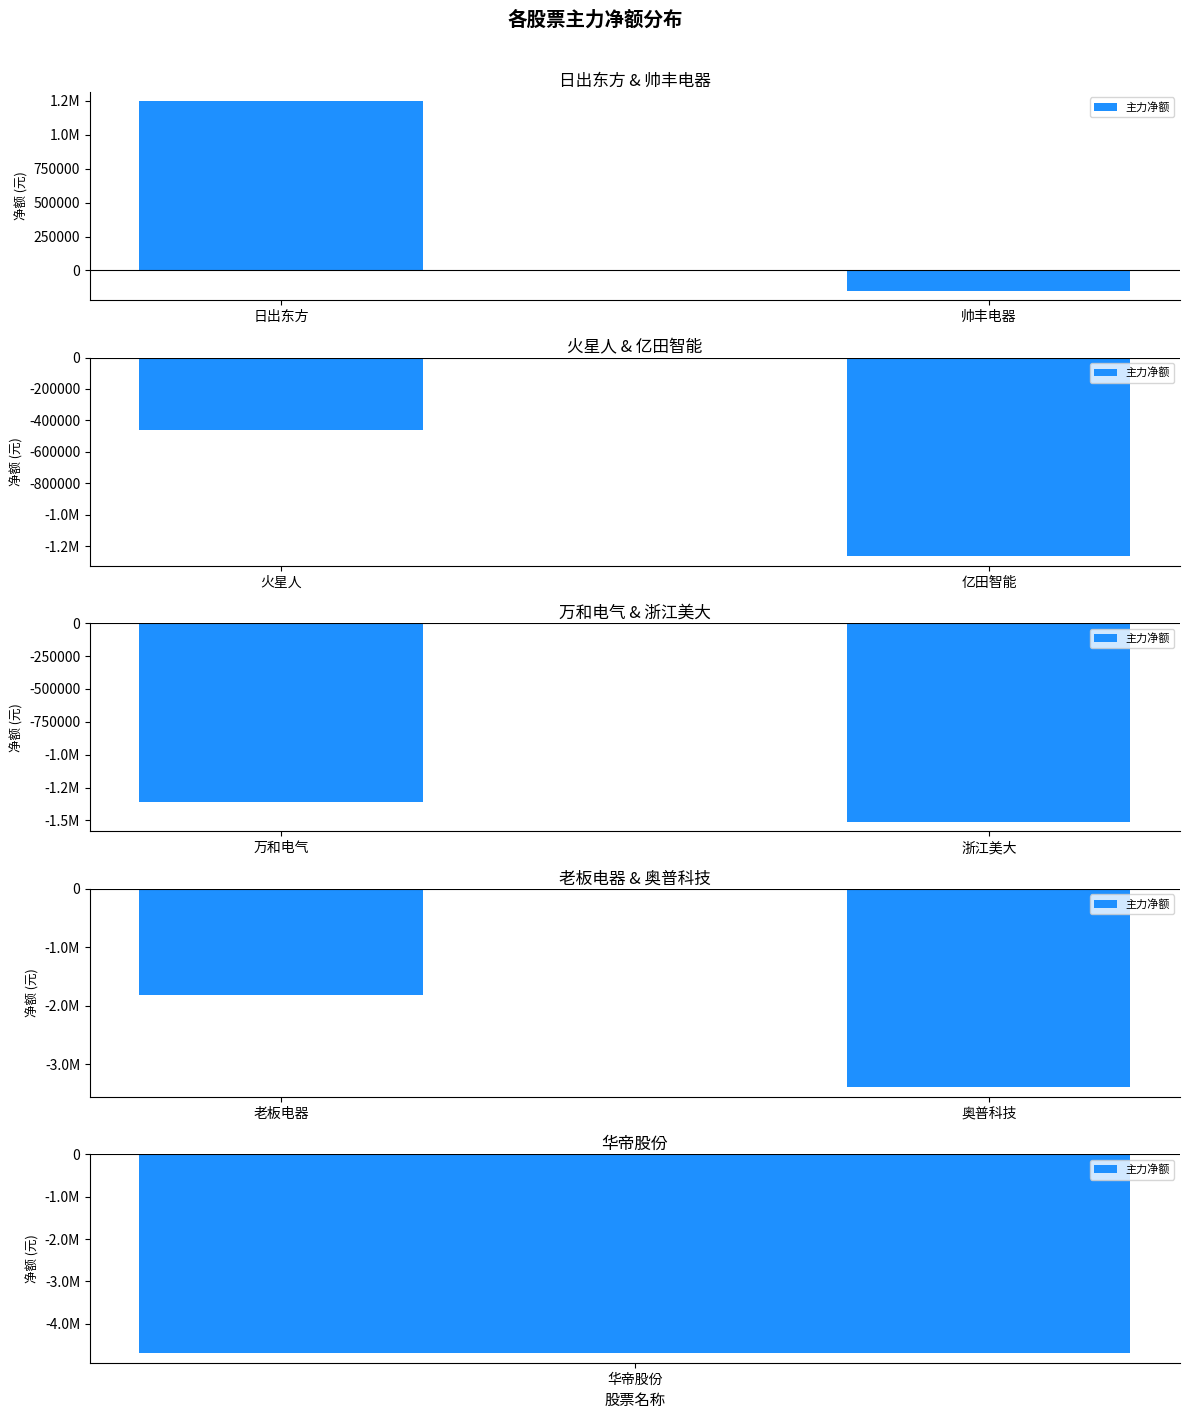

How many categories are shown in the chart?

2